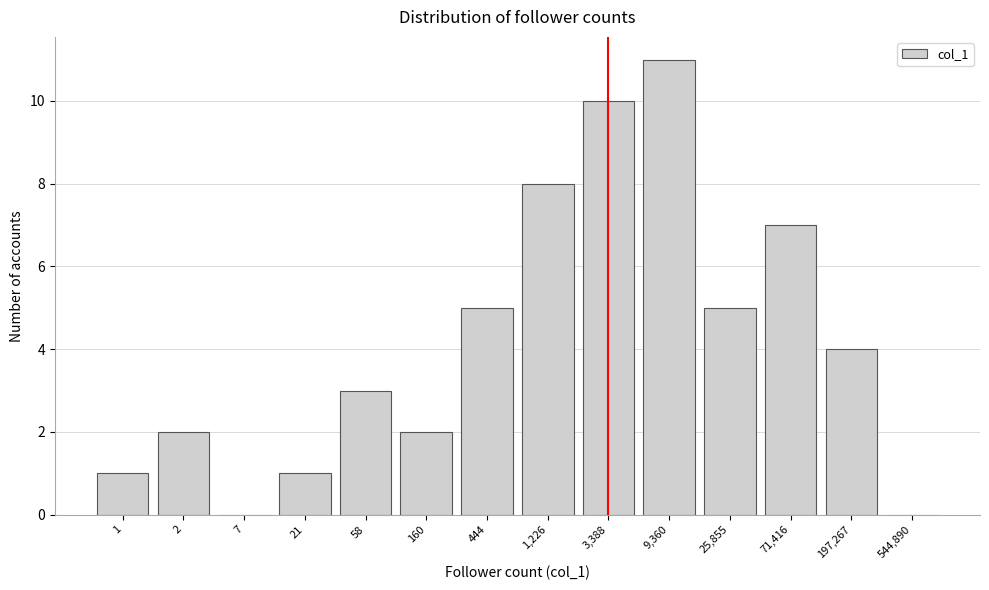

Reading left to right, what are all the values shown in this chart?

1=1	2=2	7=0	21=1	58=3	160=2	444=5	1,226=8	3,388=10	9,360=11	25,855=5	71,416=7	197,267=4	544,890=0